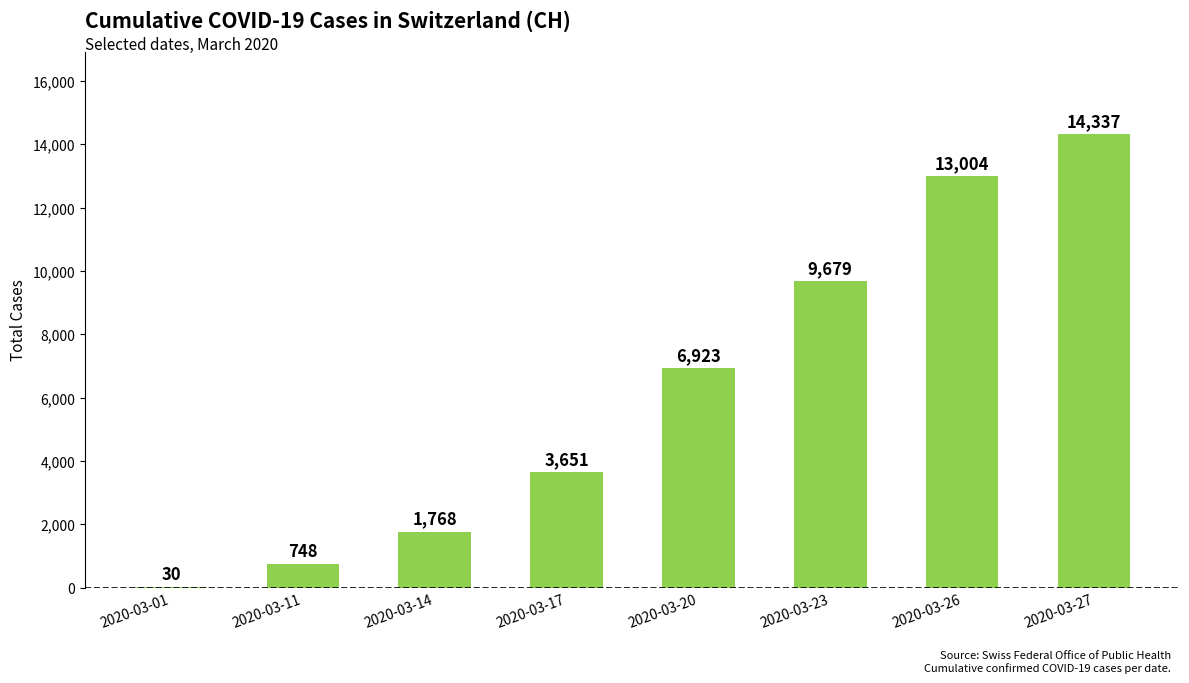

Between 2020-03-23 and 2020-03-20, which is larger?

2020-03-23